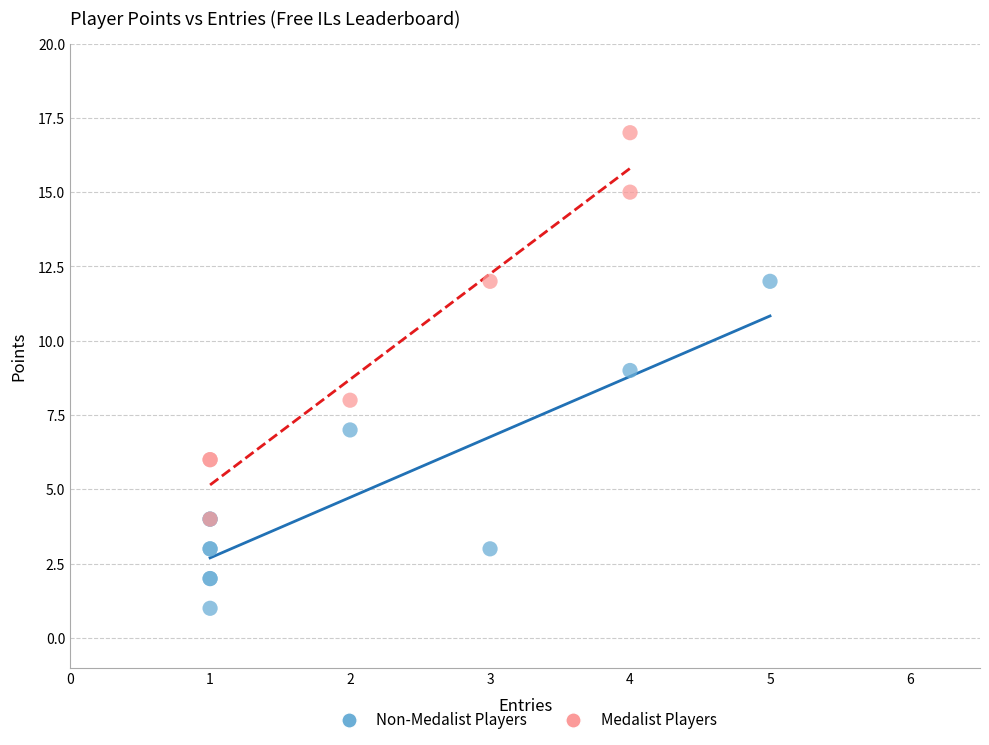

Which series contains the highest Y value?

Medalist Players